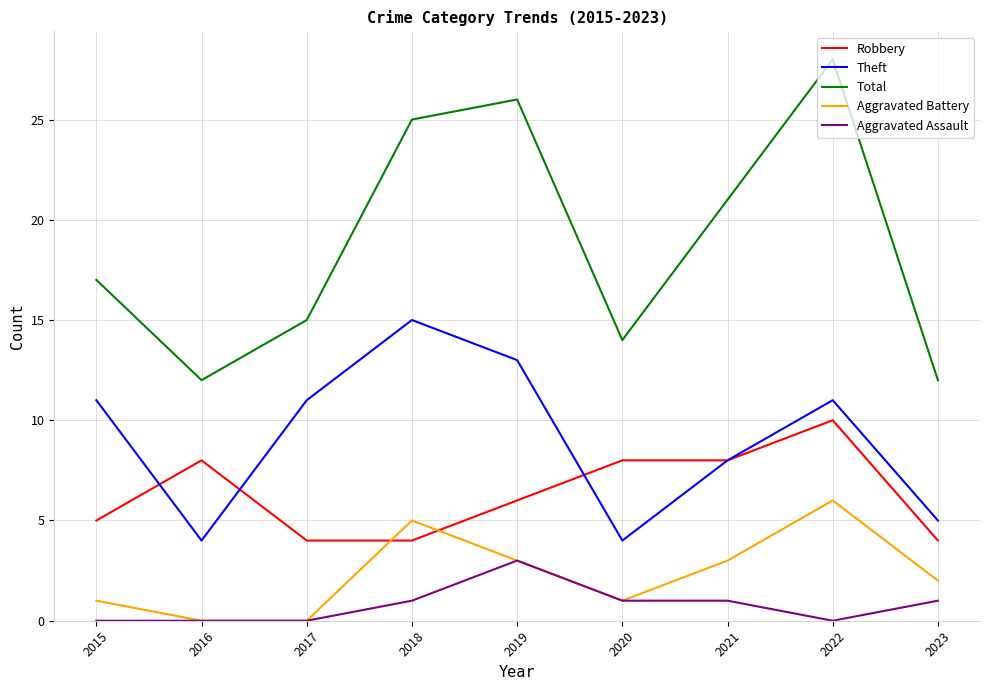

What is the maximum value for Robbery?

10